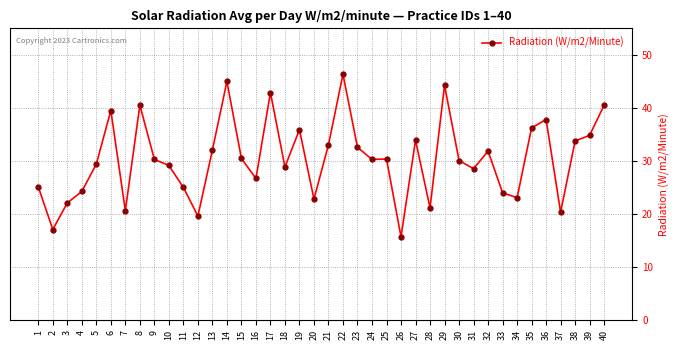

Is this an area chart (filled region under the line)?

No